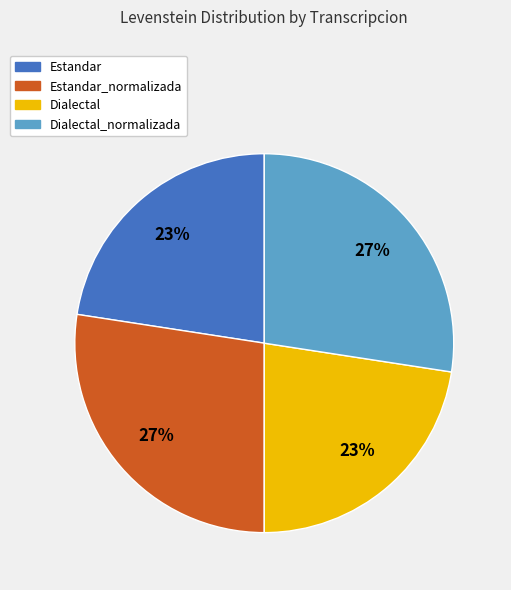

Is there a majority slice in this chart?

No